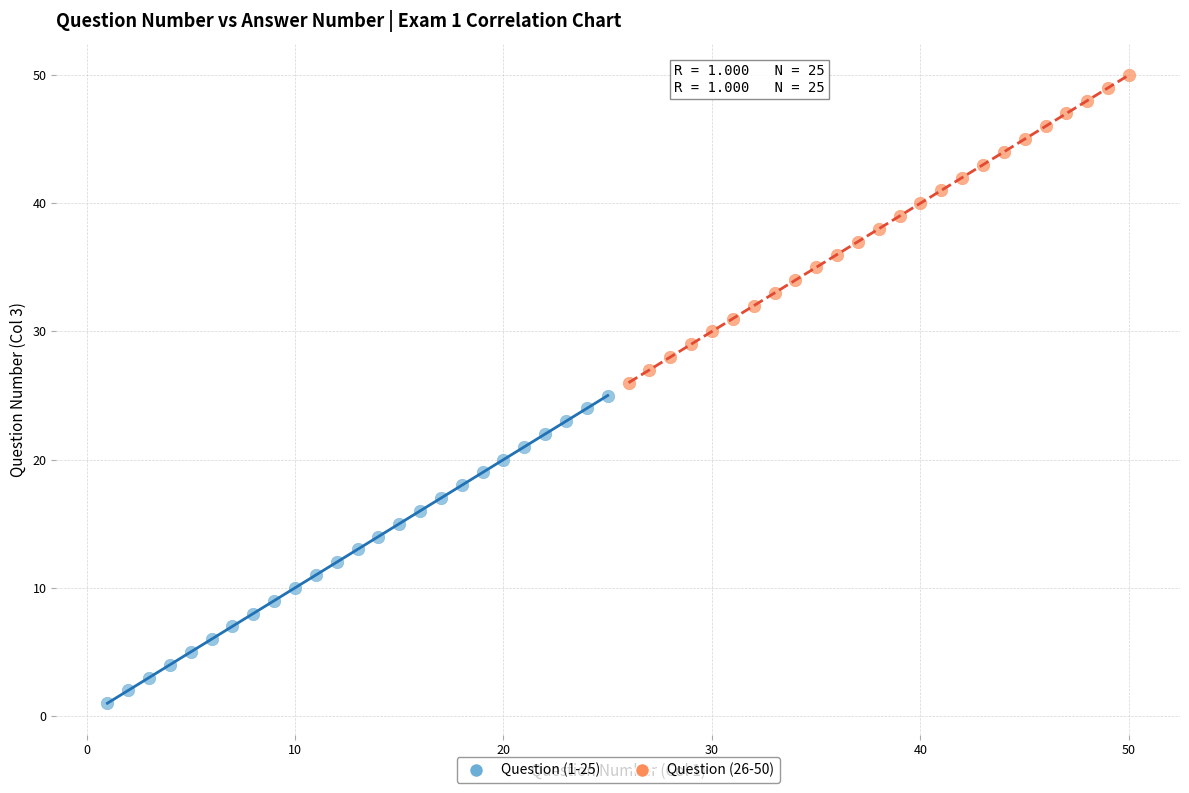

Which series contains the lowest Y value?

Question (1-25)